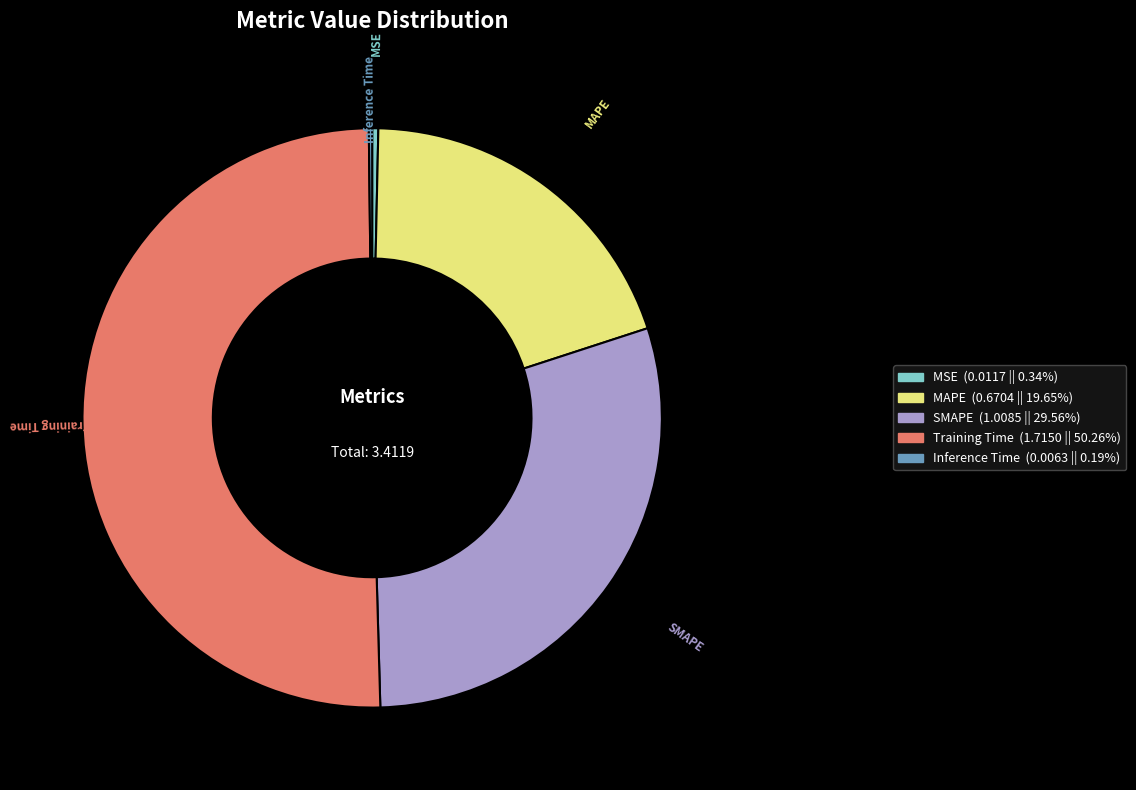

Which category has the biggest portion of the pie?

Training Time